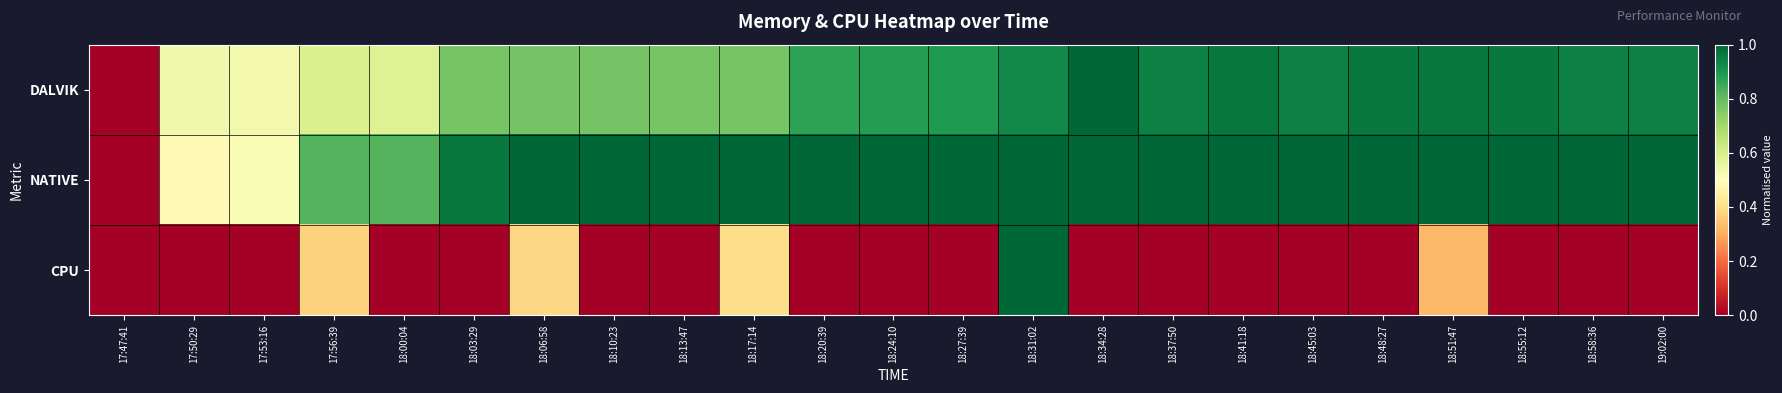

At 17:47:41, list the series in order from smallest to largest.

DALVIK, NATIVE, CPU